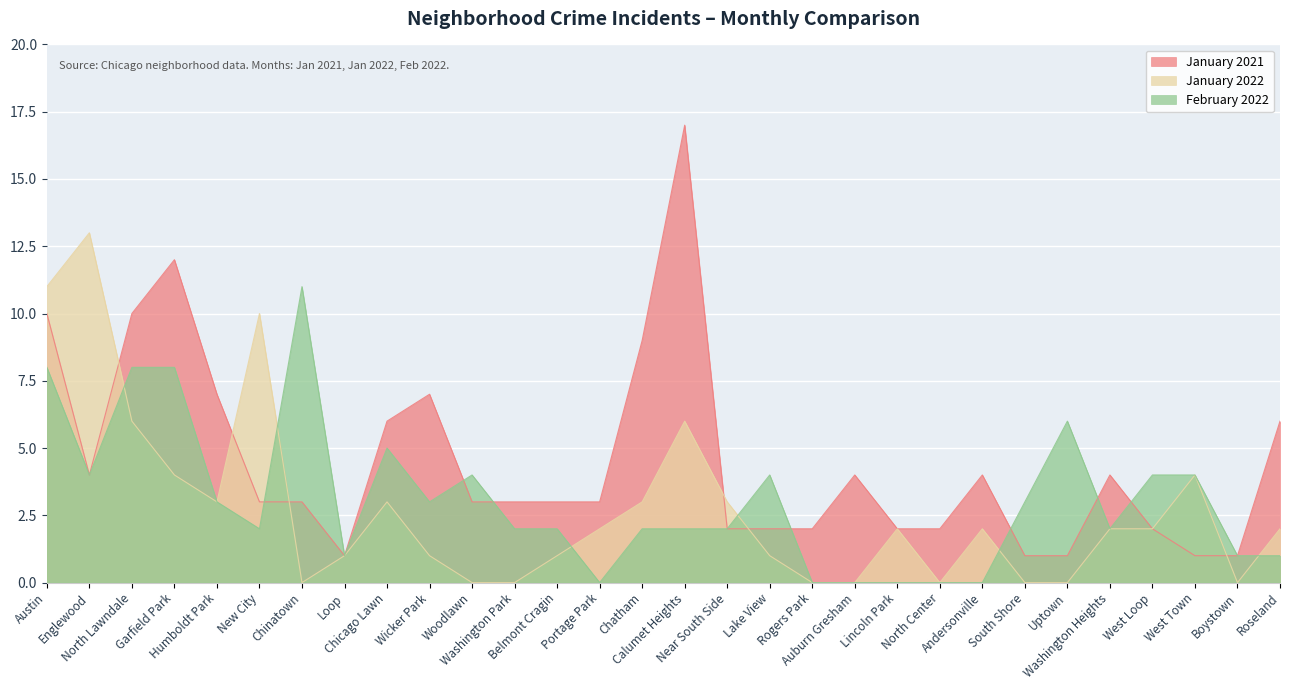

What is the total value across all series at Lake View?

7